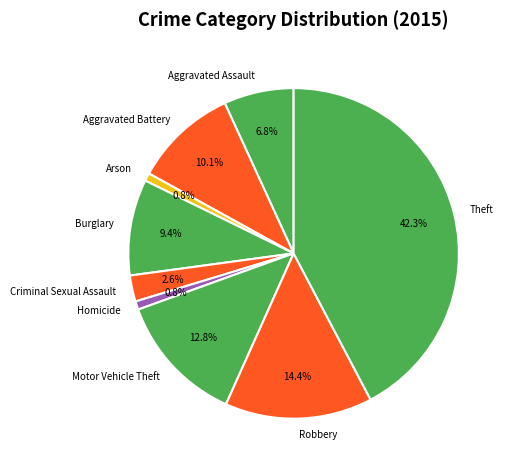

Does Aggravated Battery account for over 50% of the chart?

No